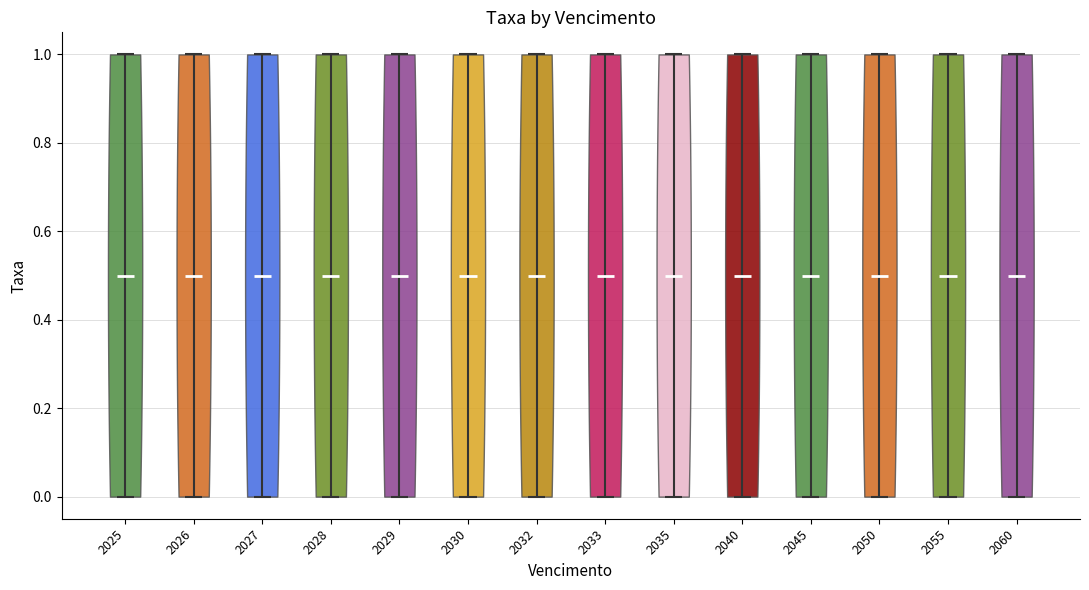

Reading left to right, read every violin against the y-axis: where its median line is, and the lowest and highest points it reaches. The values are not printed on the chart, so give them approximately, as read against the axis.

2025: median line 0.5, lowest point 0.0, highest point 1.0
2026: median line 0.5, lowest point 0.0, highest point 1.0
2027: median line 0.5, lowest point 0.0, highest point 1.0
2028: median line 0.5, lowest point 0.0, highest point 1.0
2029: median line 0.5, lowest point 0.0, highest point 1.0
2030: median line 0.5, lowest point 0.0, highest point 1.0
2032: median line 0.5, lowest point 0.0, highest point 1.0
2033: median line 0.5, lowest point 0.0, highest point 1.0
2035: median line 0.5, lowest point 0.0, highest point 1.0
2040: median line 0.5, lowest point 0.0, highest point 1.0
2045: median line 0.5, lowest point 0.0, highest point 1.0
2050: median line 0.5, lowest point 0.0, highest point 1.0
2055: median line 0.5, lowest point 0.0, highest point 1.0
2060: median line 0.5, lowest point 0.0, highest point 1.0